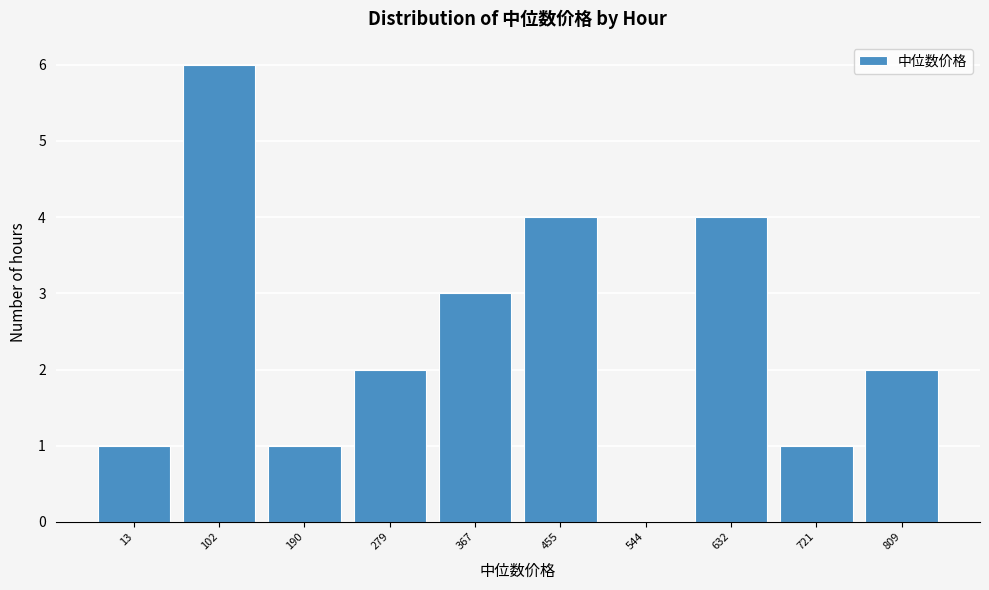

Reading right to left, list all the values displayed in this chart.

809=2	721=1	632=4	544=0	455=4	367=3	279=2	190=1	102=6	13=1